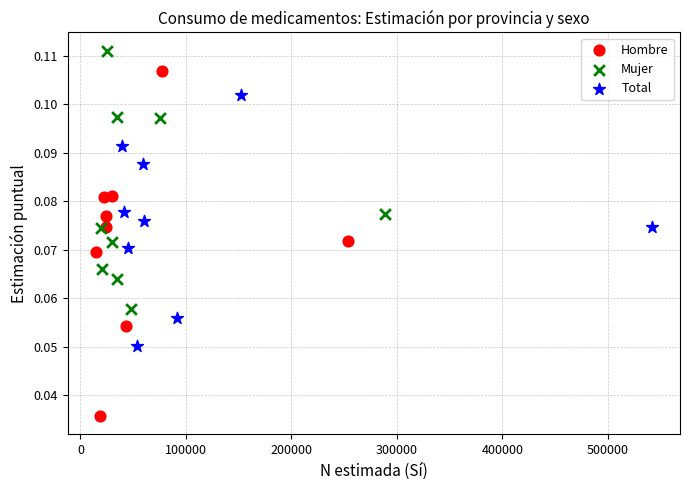

Which series reaches the maximum Y coordinate?

Mujer